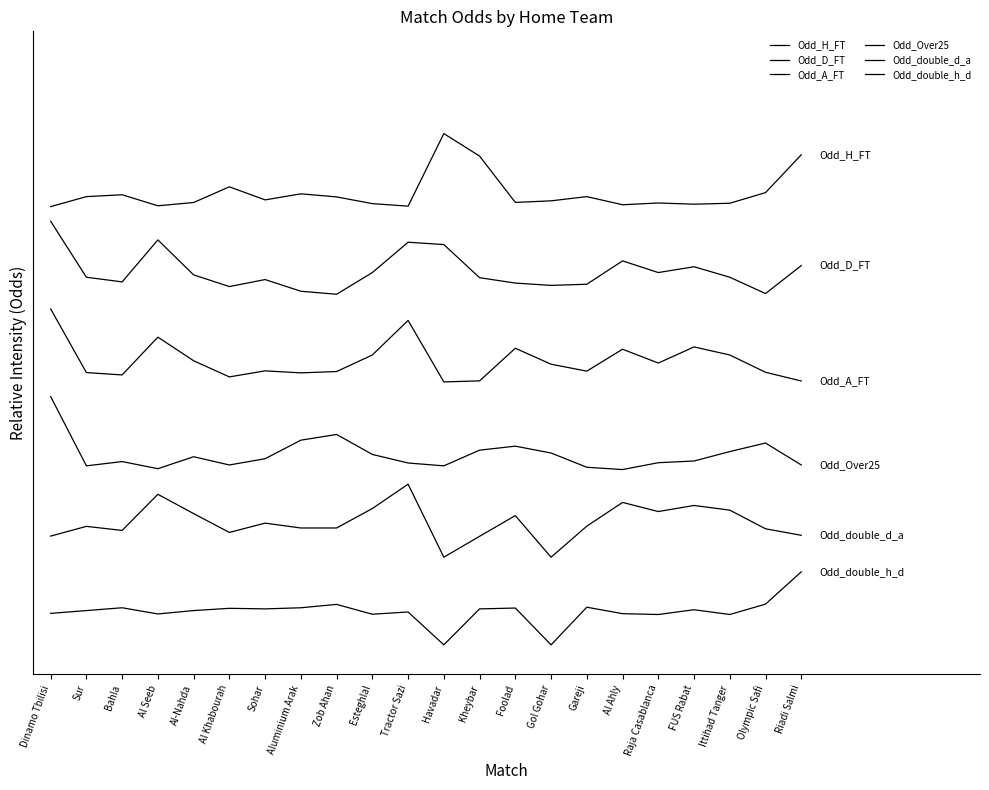

Is it true that Odd_D_FT equals 10.0 at Riadi Salmi?

True